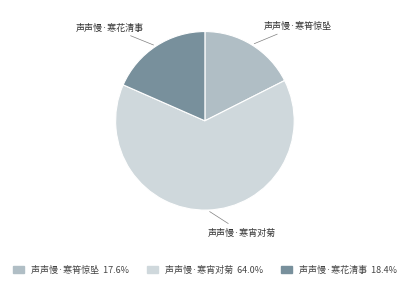

Combined, do 声声慢·寒花清事 and 声声慢·寒宵对菊 account for over 50%?

Yes